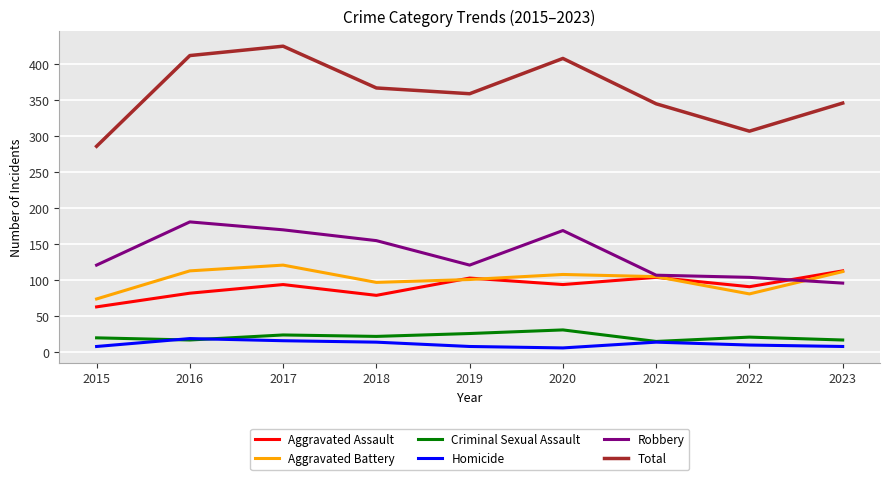

Which label corresponds to the largest value in the chart?

2017